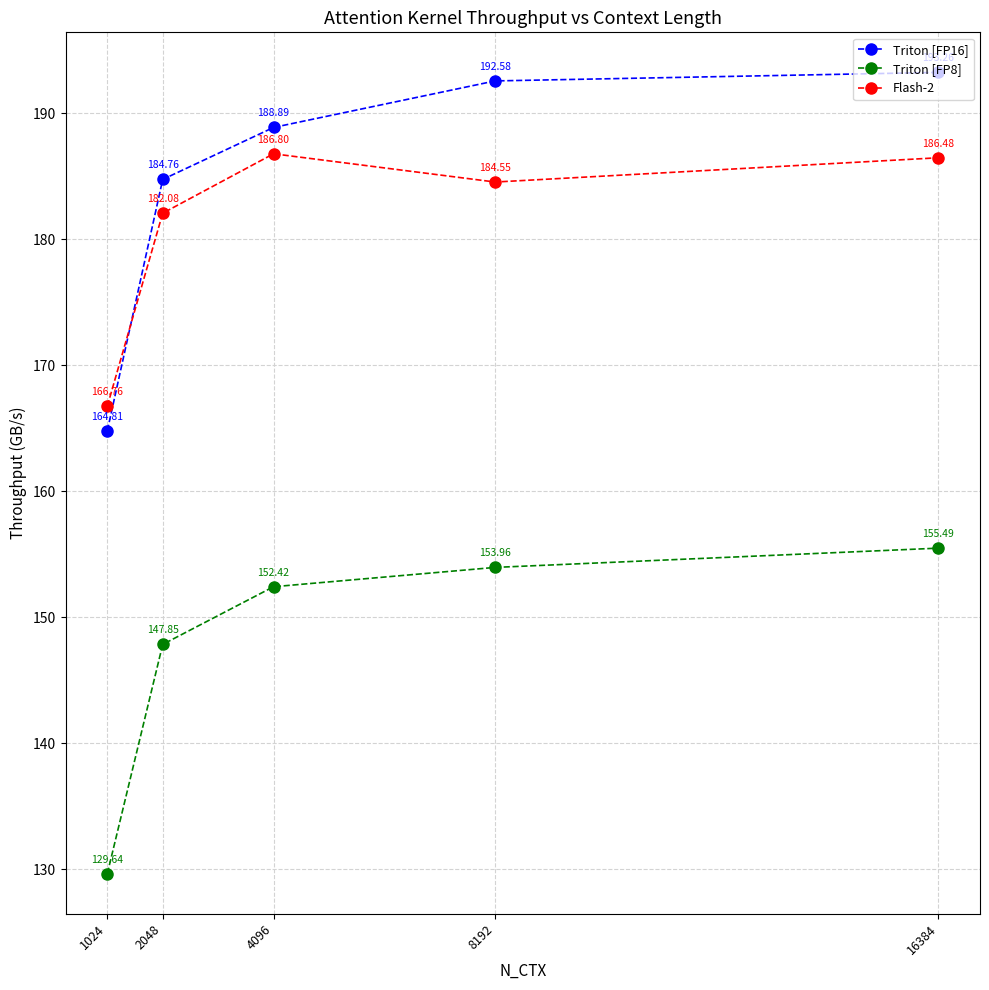

True or false: Flash-2 and Triton [FP16] cross at least once.

True